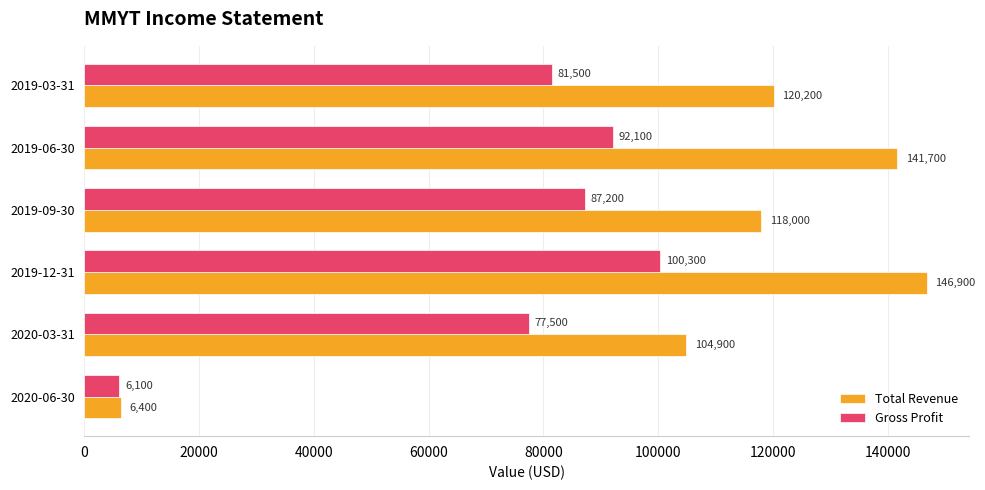

How many series are shown in this chart?

2